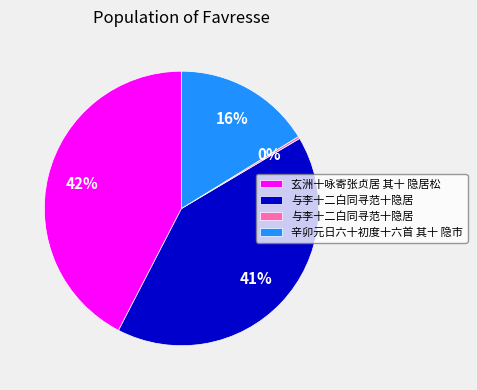

Is there a majority slice in this chart?

No